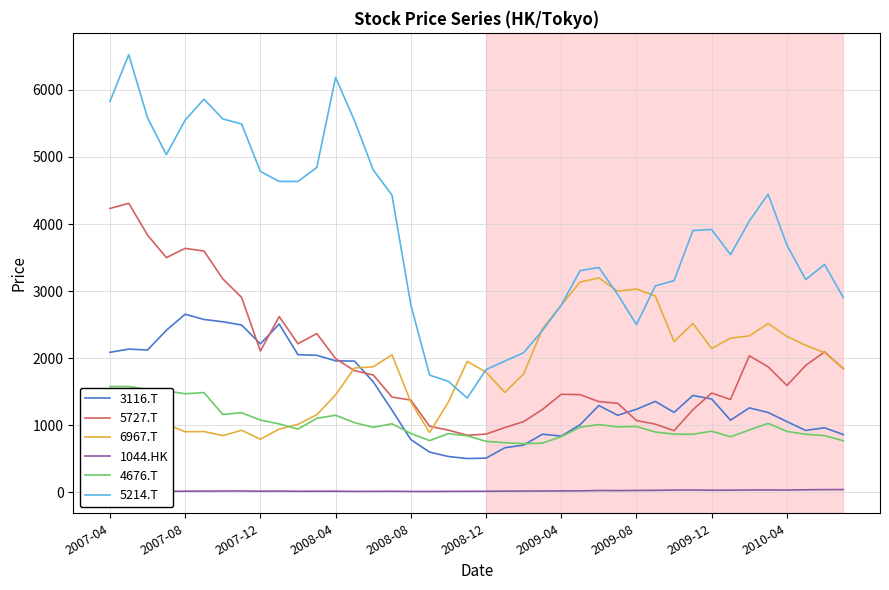

Which series has the largest total across all categories?

5214.T